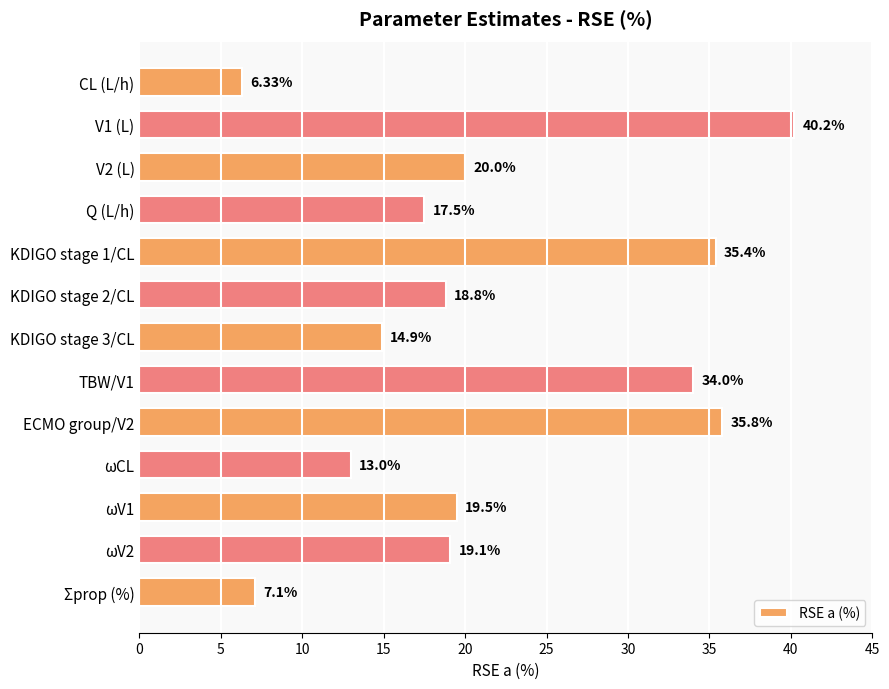

What is the label of the 13th bar from the bottom?

CL (L/h)